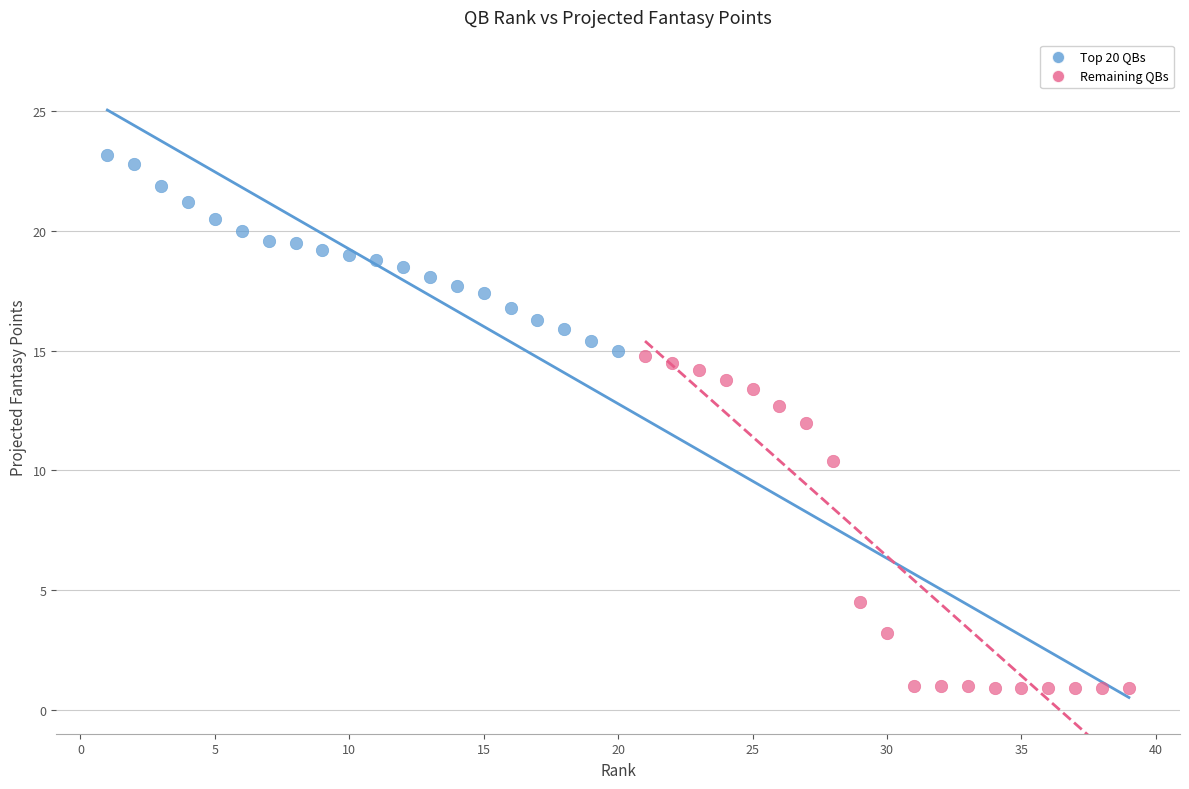

Which series has the widest spread of Y values?

Remaining QBs